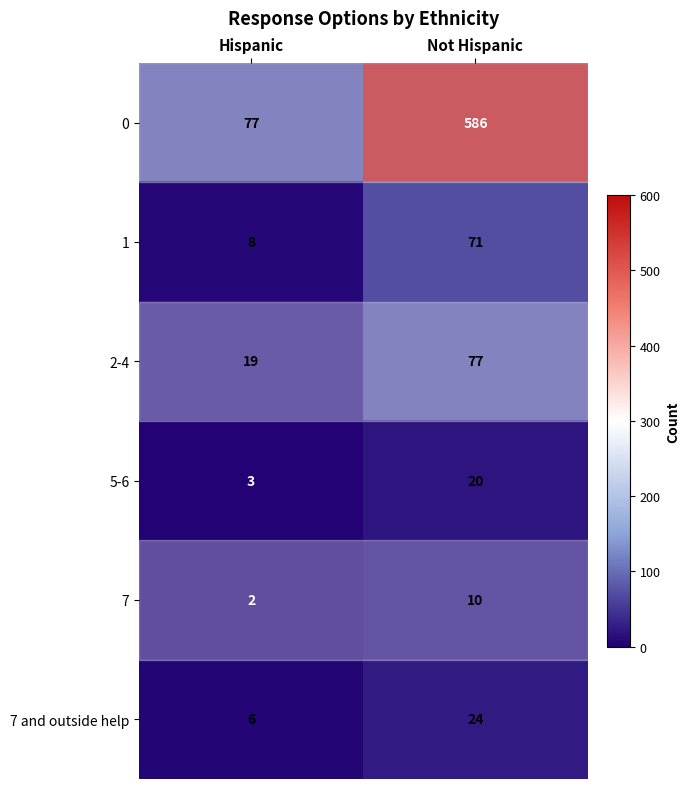

Which series has the widest spread of values?

0